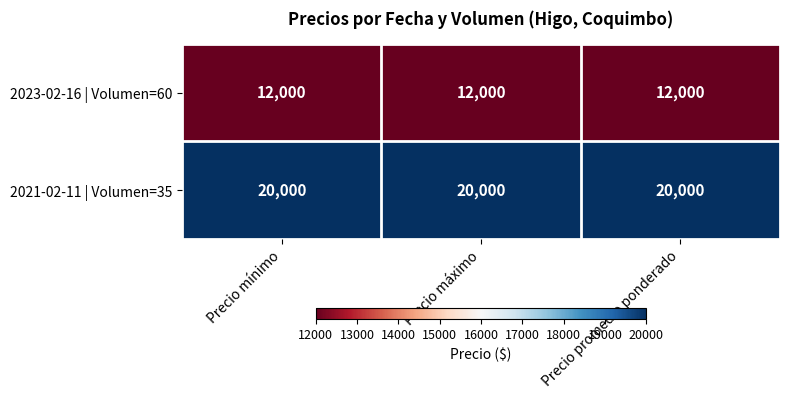

Which series has the largest total across all categories?

2021-02-11 | Volumen=35